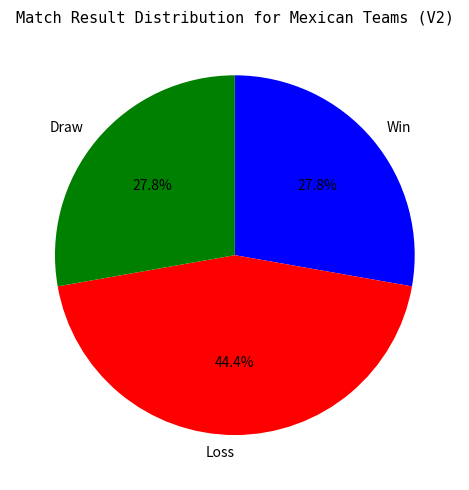

What is the largest slice in the pie chart?

Loss